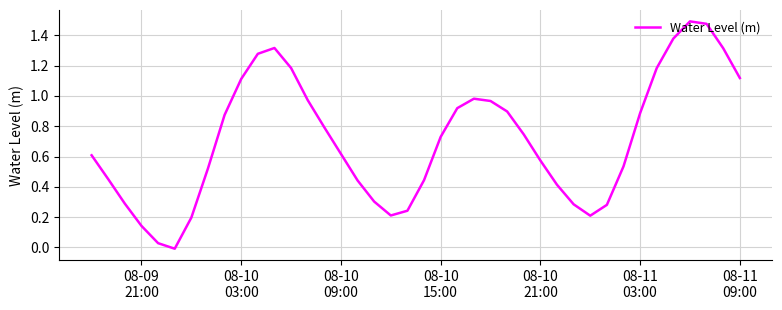

What is the difference between the maximum and minimum values?

1.5